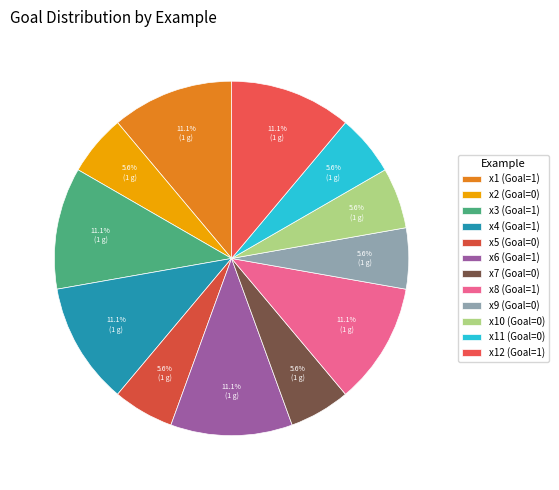

Rank the categories by value from highest to lowest.

x1, x3, x4, x6, x8, x12, x2, x5, x7, x9, x10, x11